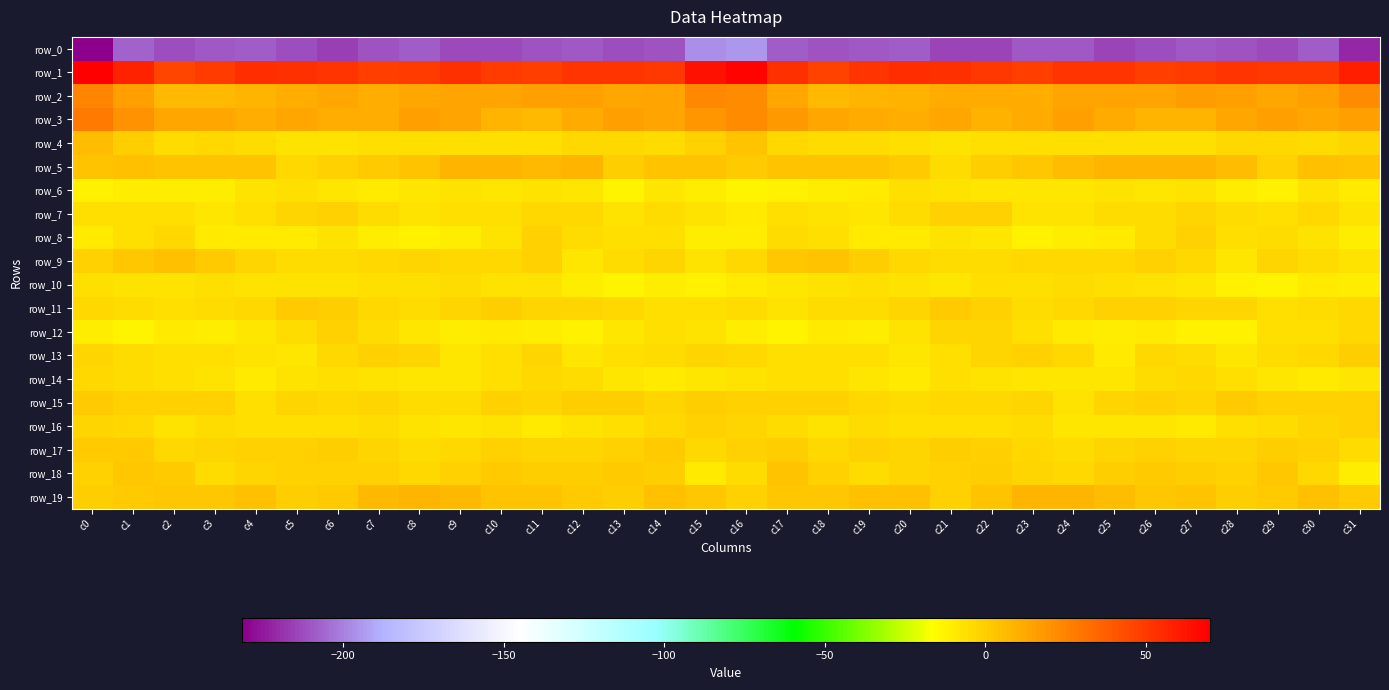

Is it true that row_0 equals -211.1 at c7?

True